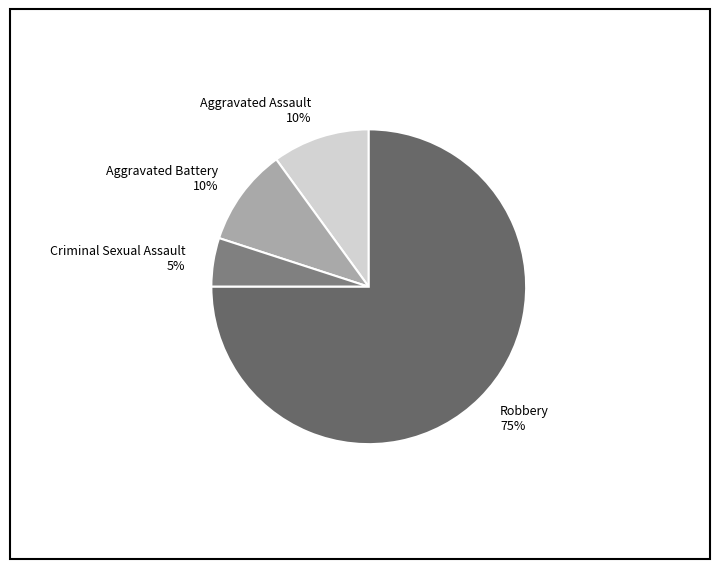

Approximately how many times larger is the value at Criminal Sexual Assault compared to Aggravated Battery?

0.5